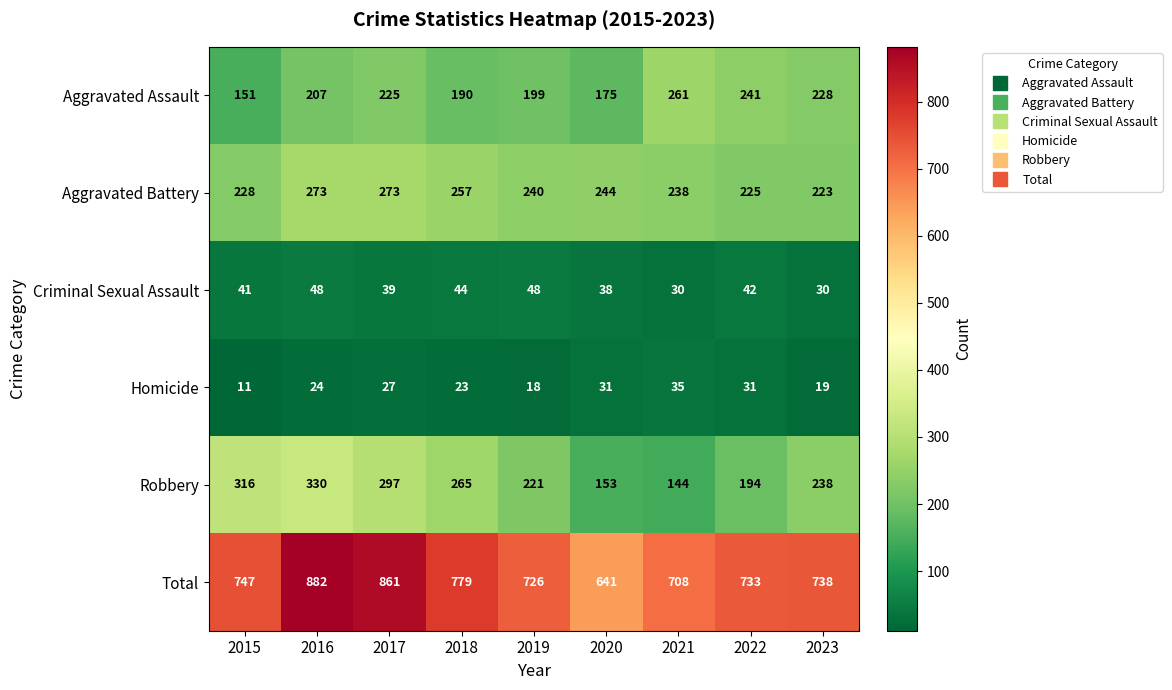

What is the total value across all series at 2016?

1764